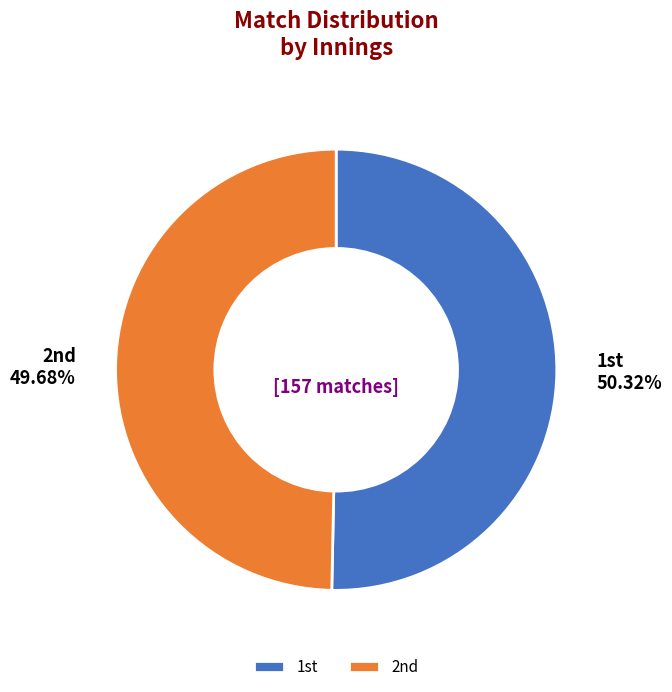

Count the number of slices in the pie.

2